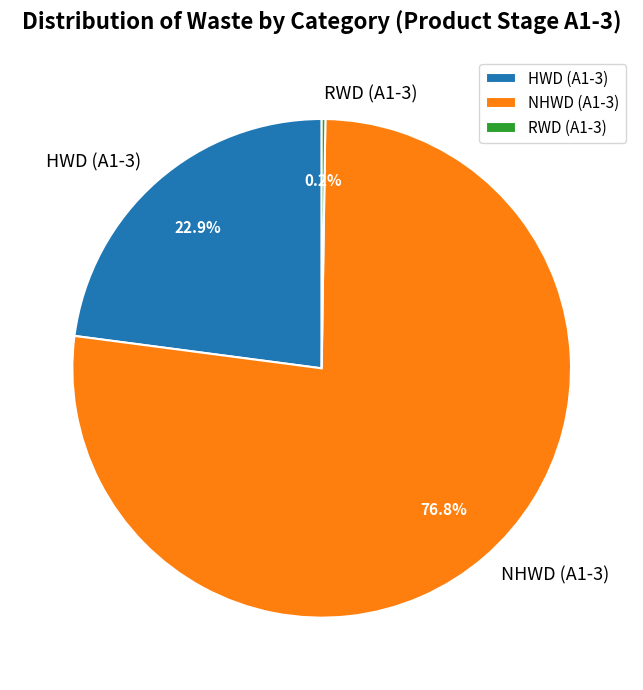

What is the largest slice in the pie chart?

NHWD (A1-3)